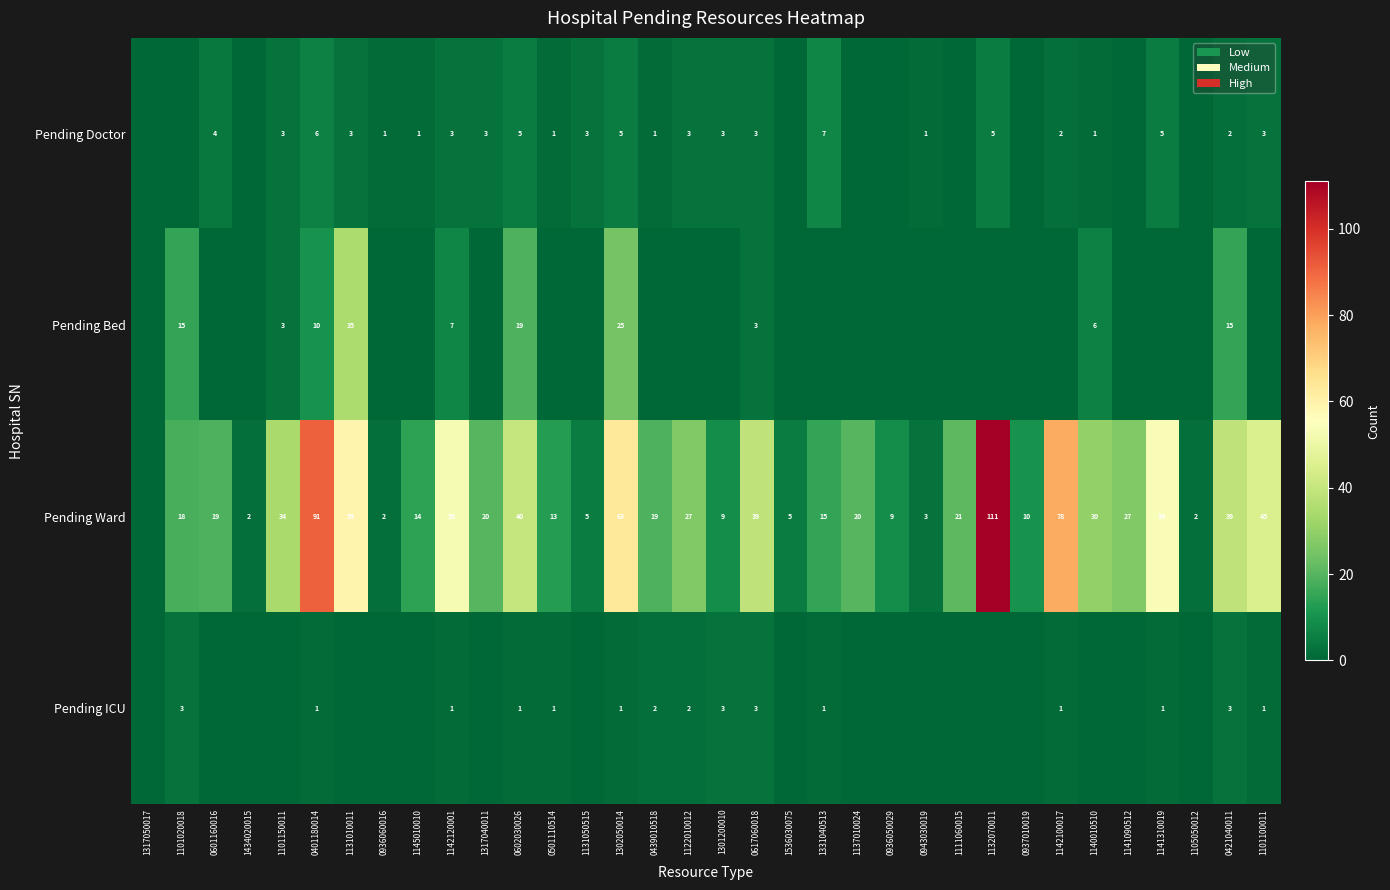

What is the sum of the Pending Doctor values at 0501110514 and 1141310019?

6